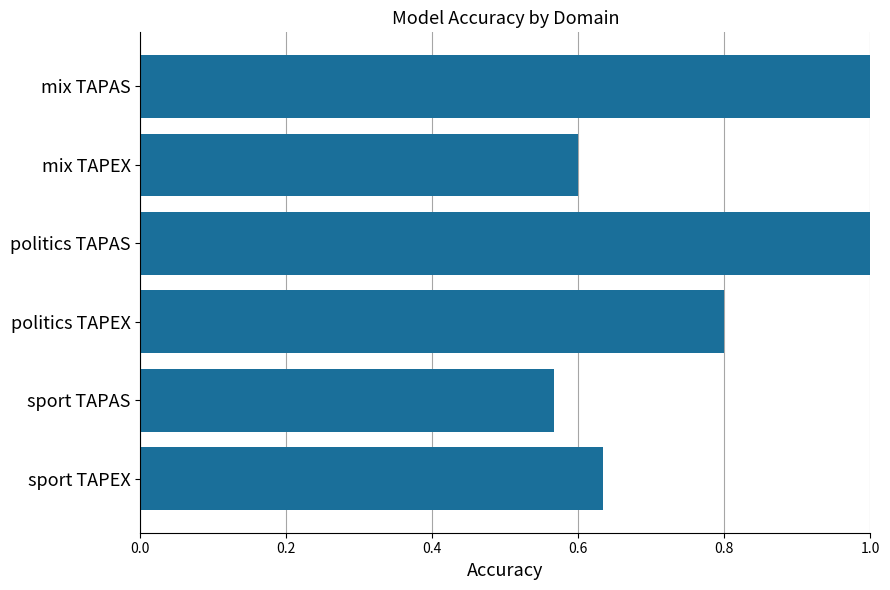

At which category does the chart reach its minimum across all series?

sport TAPAS